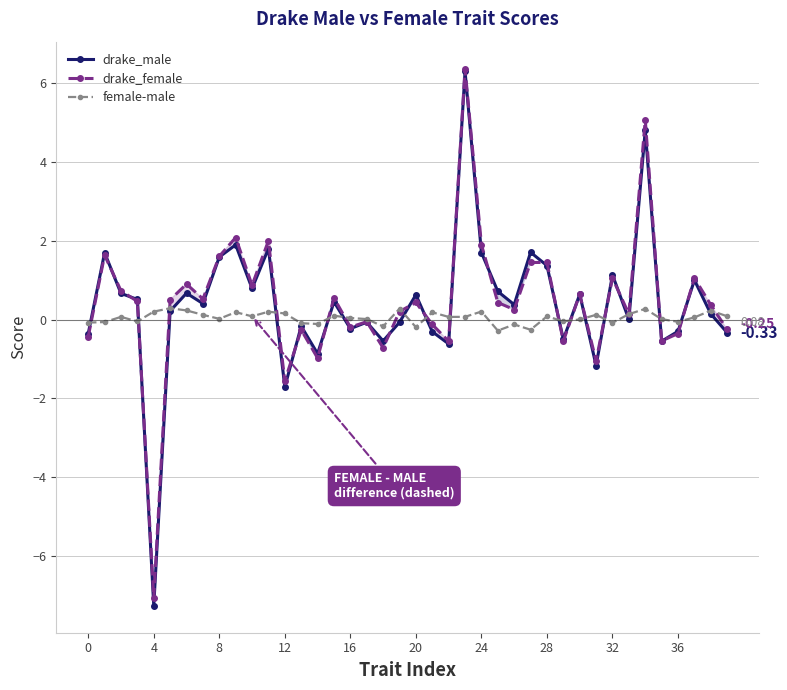

What is the smallest value displayed?

-7.3